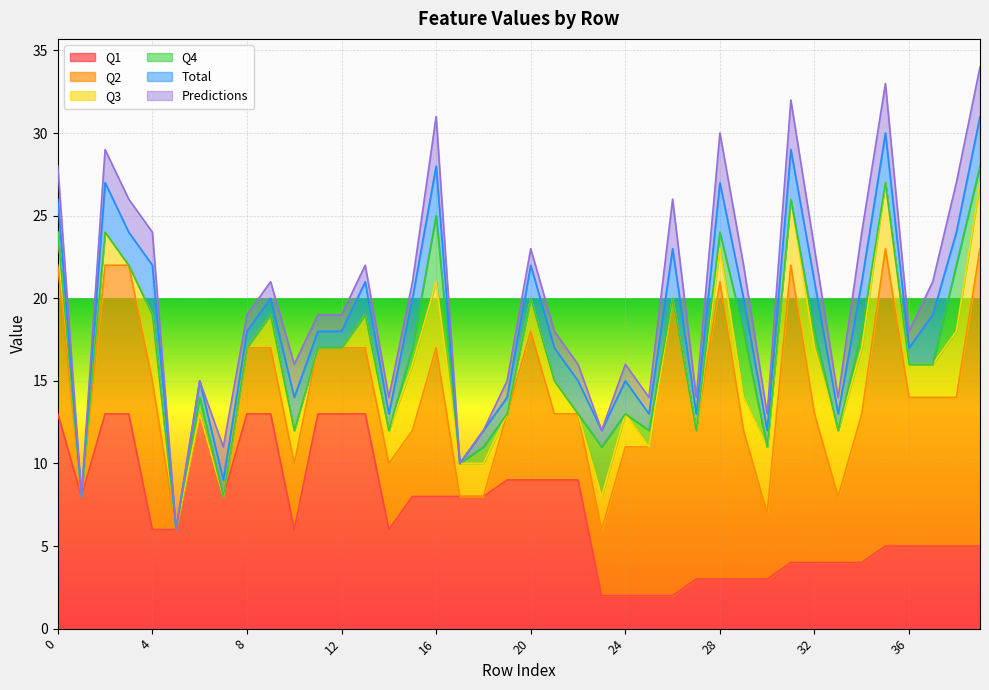

Reading left to right, extract all data points from this chart.

Q1: 0=13	1=8	2=13	3=13	4=6	5=6	6=13	7=8	8=13	9=13	10=6	11=13	12=13	13=13	14=6	15=8	16=8	17=8	18=8	19=9	20=9	21=9	22=9	23=2	24=2	25=2	26=2	27=3	28=3	29=3	30=3	31=4	32=4	33=4	34=4	35=5	36=5	37=5	38=5	39=5
Q2: 0=9	1=0	2=9	3=9	4=9	5=0	6=0	7=0	8=4	9=4	10=4	11=4	12=4	13=4	14=4	15=4	16=9	17=0	18=0	19=4	20=9	21=4	22=4	23=4	24=9	25=9	26=18	27=9	28=18	29=9	30=4	31=18	32=9	33=4	34=9	35=18	36=9	37=9	38=9	39=18
Q3: 0=2	1=0	2=2	3=0	4=4	5=0	6=0	7=0	8=0	9=2	10=2	11=0	12=0	13=2	14=2	15=4	16=4	17=2	18=2	19=0	20=2	21=2	22=0	23=2	24=2	25=0	26=0	27=0	28=2	29=2	30=4	31=4	32=4	33=4	34=4	35=4	36=2	37=2	38=4	39=4
Q4: 0=0	1=0	2=0	3=0	4=0	5=0	6=1	7=0	8=0	9=0	10=0	11=0	12=0	13=0	14=0	15=1	16=4	17=0	18=1	19=0	20=0	21=0	22=0	23=3	24=0	25=1	26=0	27=0	28=1	29=4	30=0	31=0	32=1	33=0	34=1	35=0	36=0	37=0	38=4	39=1
Total: 0=2	1=0	2=3	3=2	4=3	5=0	6=1	7=1	8=1	9=1	10=2	11=1	12=1	13=2	14=1	15=3	16=3	17=0	18=1	19=1	20=2	21=2	22=2	23=1	24=2	25=1	26=3	27=1	28=3	29=2	30=1	31=3	32=3	33=1	34=3	35=3	36=1	37=3	38=2	39=3
Predictions: 0=2	1=0	2=2	3=2	4=2	5=0	6=0	7=2	8=1	9=1	10=2	11=1	12=1	13=1	14=1	15=1	16=3	17=0	18=0	19=1	20=1	21=1	22=1	23=0	24=1	25=1	26=3	27=1	28=3	29=2	30=1	31=3	32=2	33=1	34=3	35=3	36=1	37=2	38=3	39=3